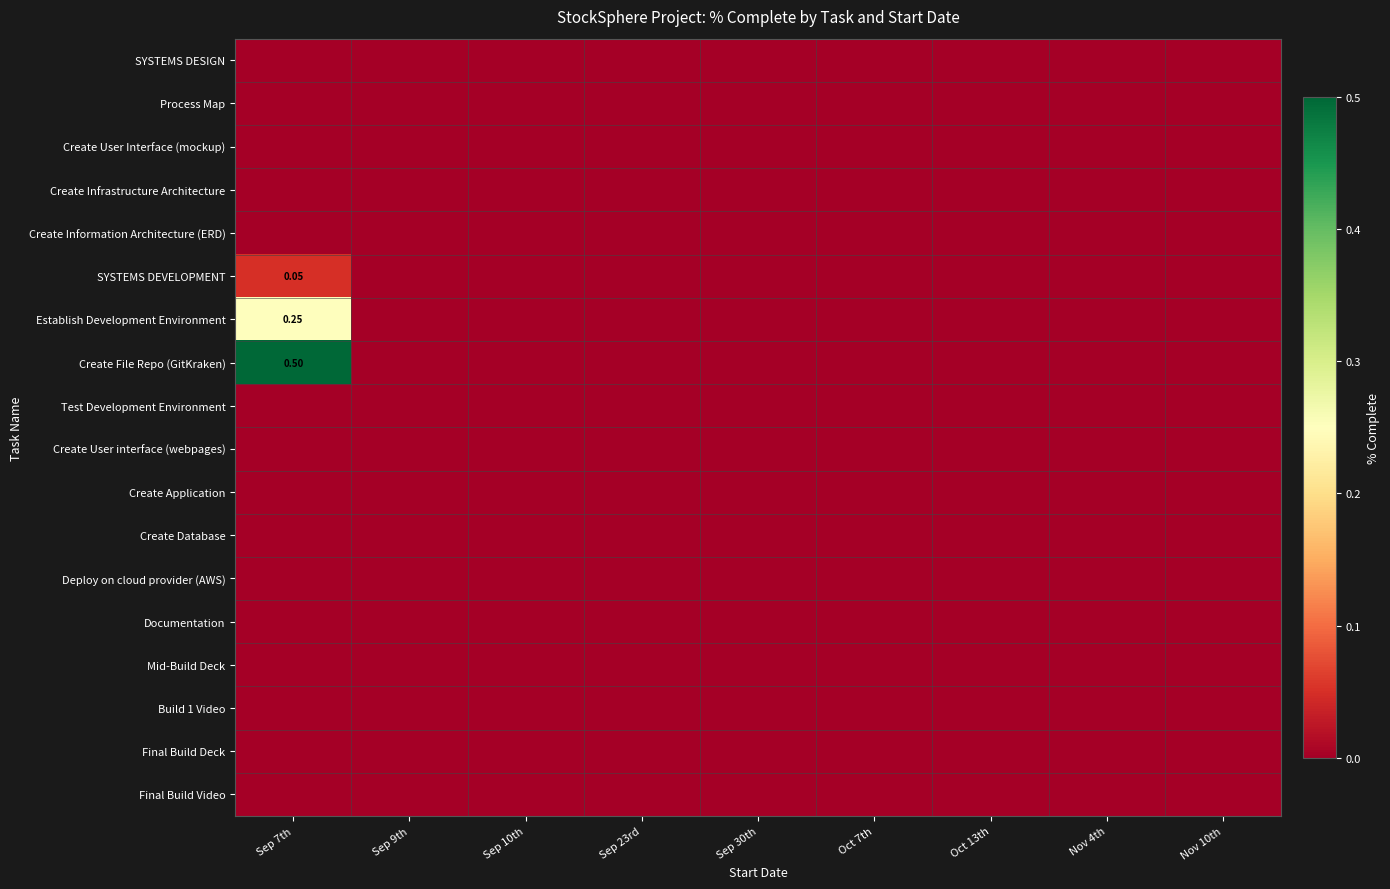

True or false: Documentation has a value of 0.0 at Sep 10th.

True